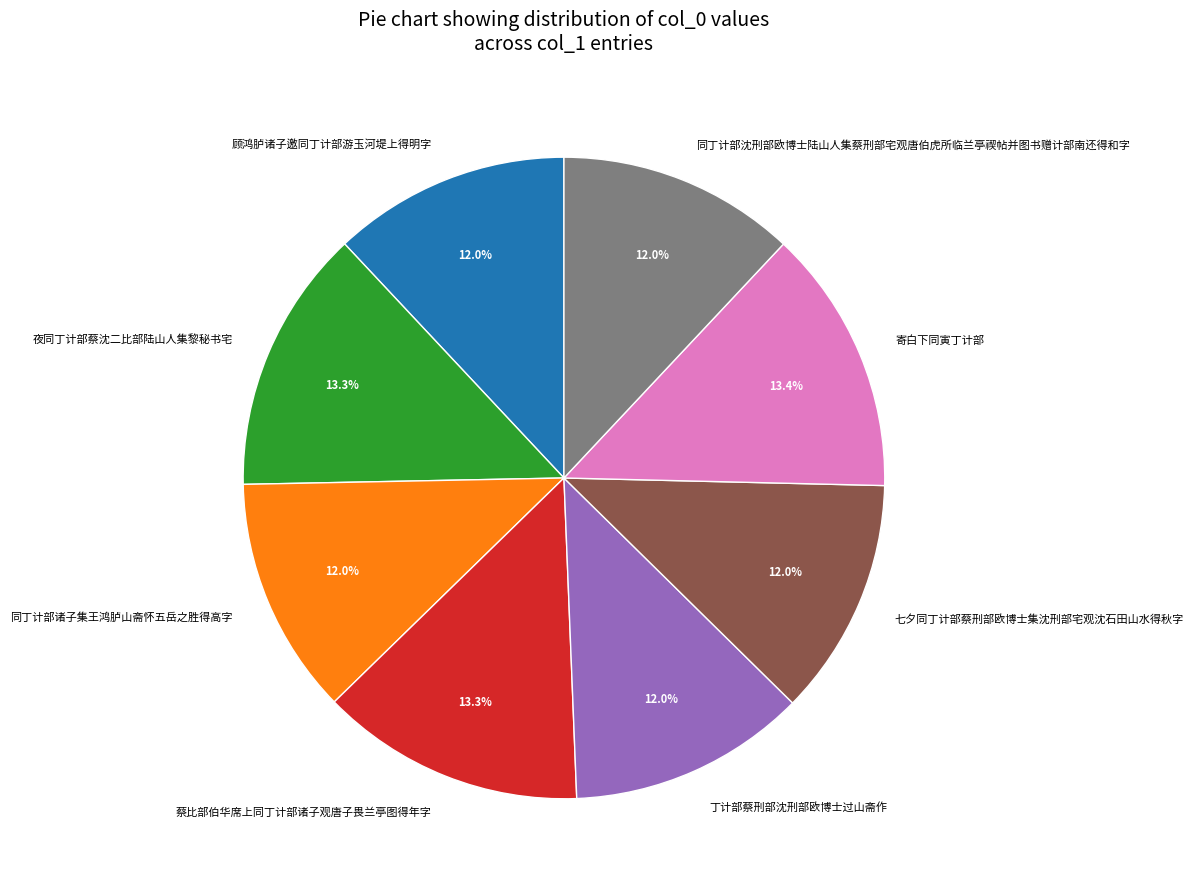

To the nearest percent, what is the average slice percentage?

12%